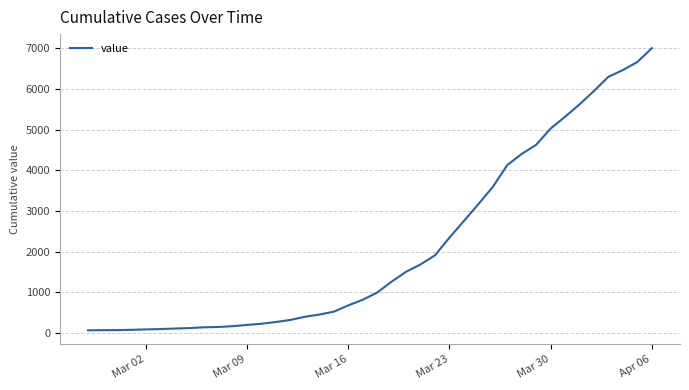

What is the difference between the maximum and minimum values?

6939